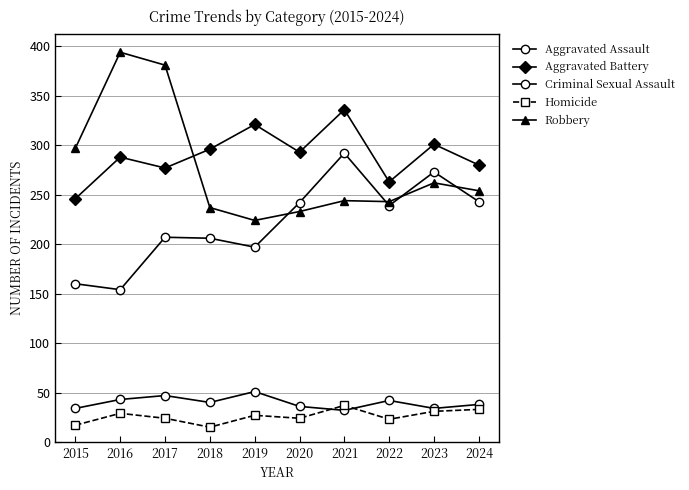

How many data points in Criminal Sexual Assault are less than 40?

5